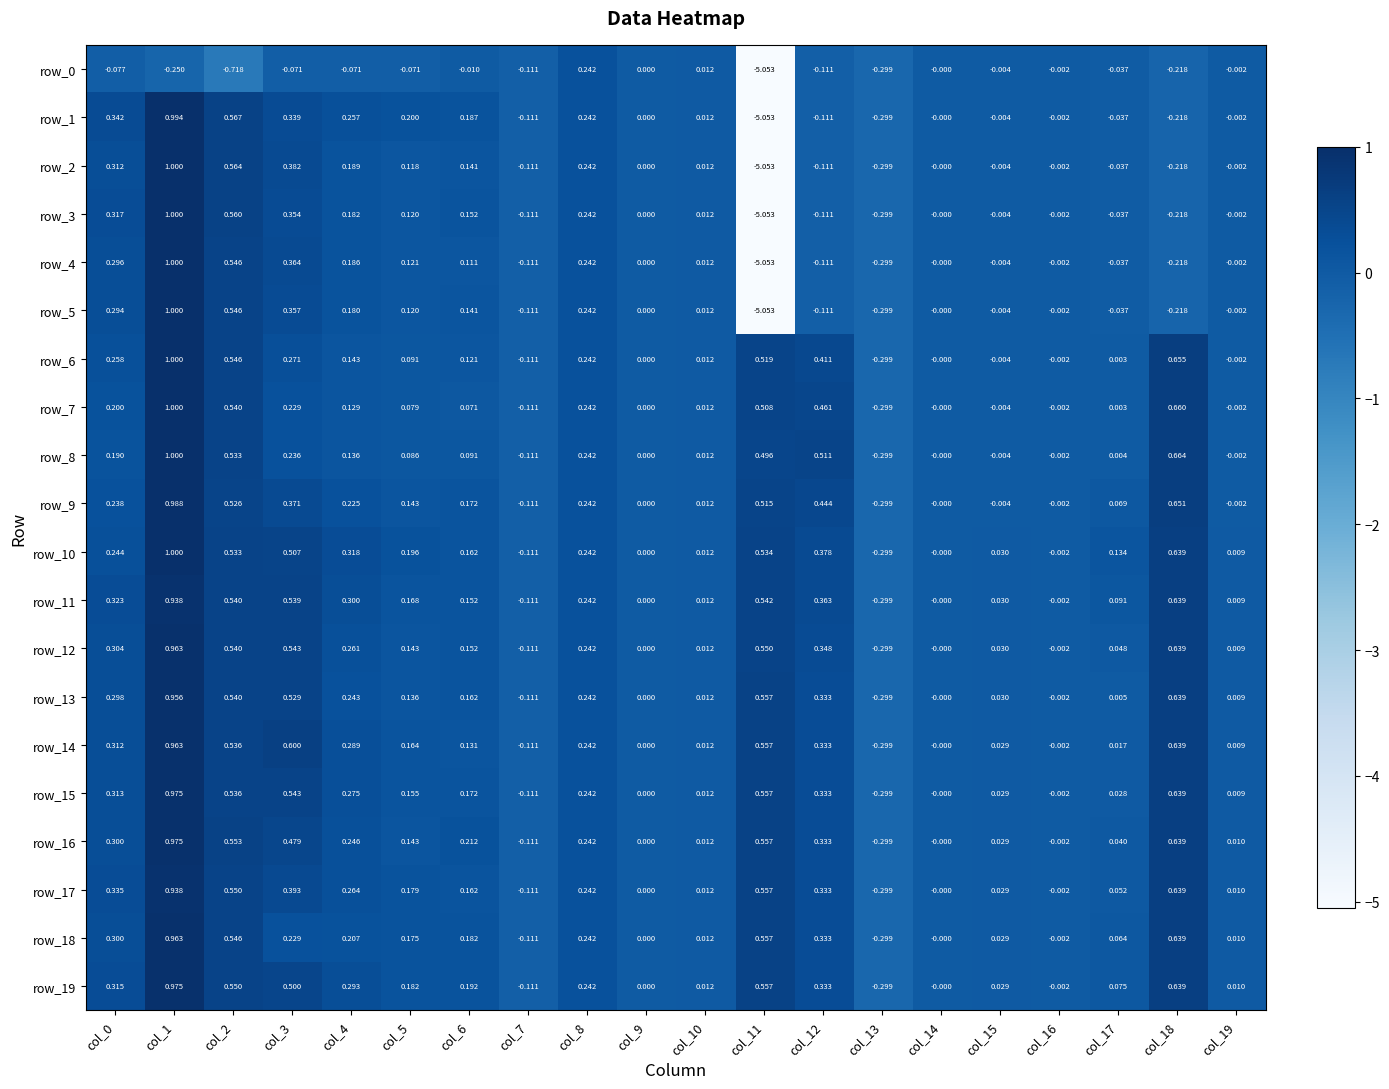

Is the value of row_4 at col_7 greater than the value of row_18 at col_19?

No